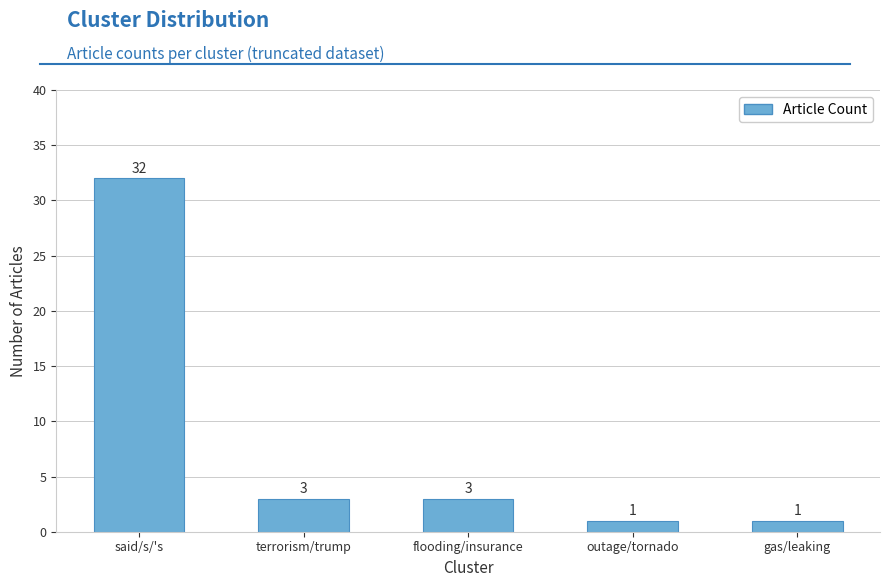

What is the value of the 1st bar from the left?

32